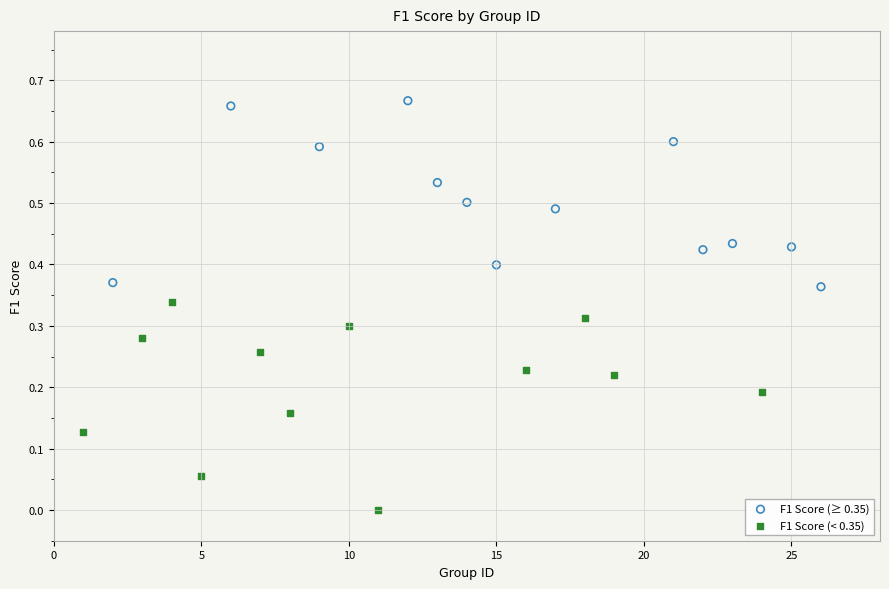

Which series reaches the maximum Y coordinate?

F1 Score (≥ 0.35)